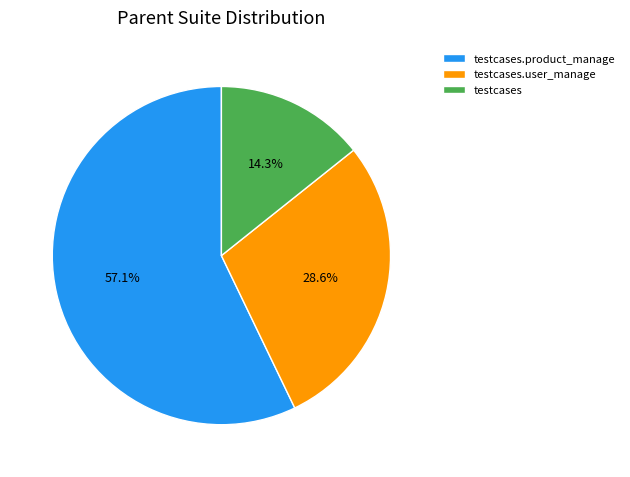

Which slice is the smallest?

testcases